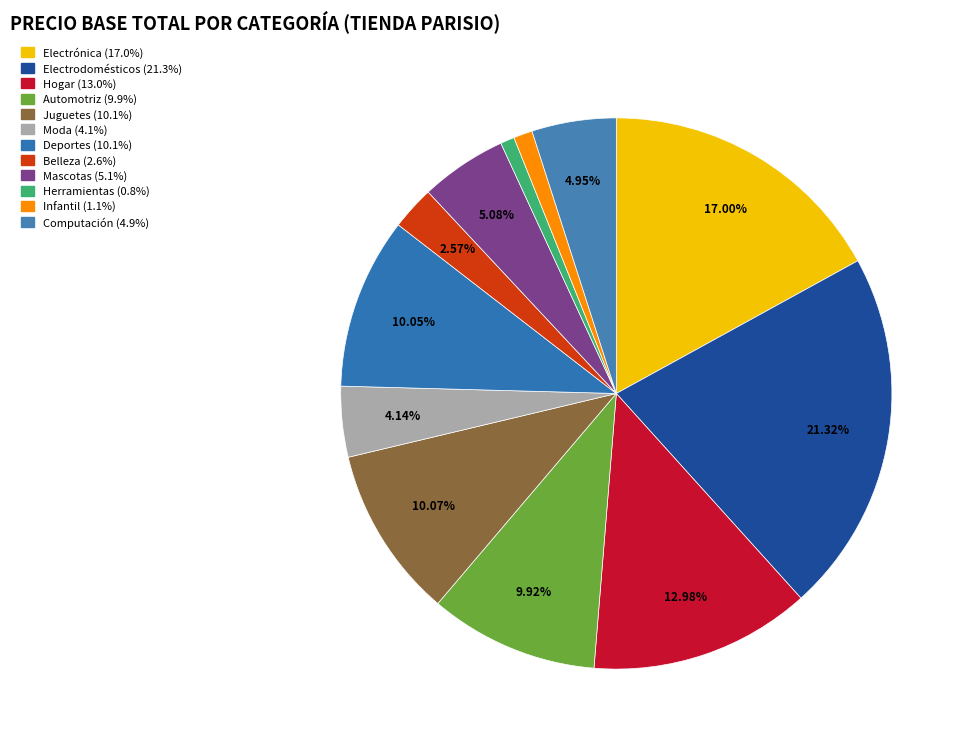

Which slice is the largest?

Electrodomésticos